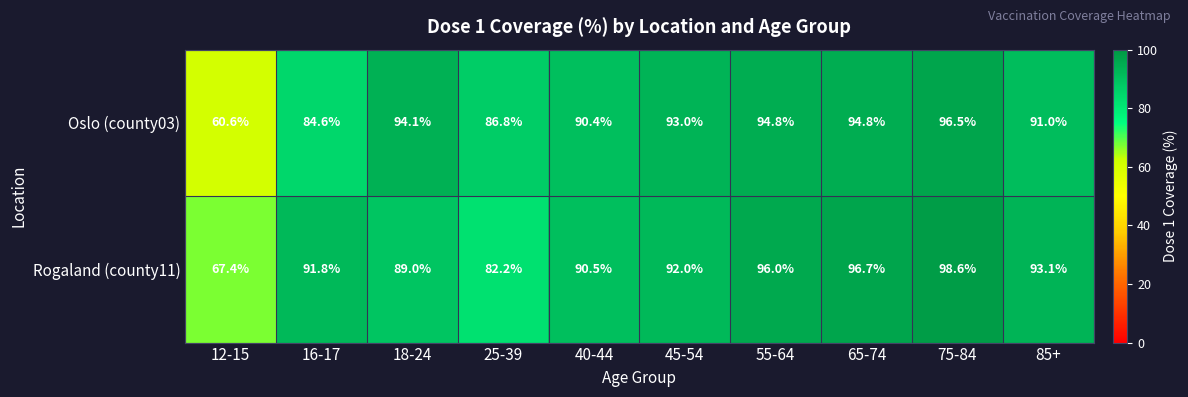

Which series changed the most between 45-54 and 65-74?

Rogaland (county11)